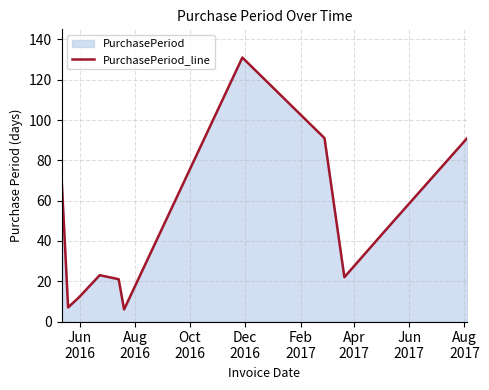

What is the smallest value displayed?

6